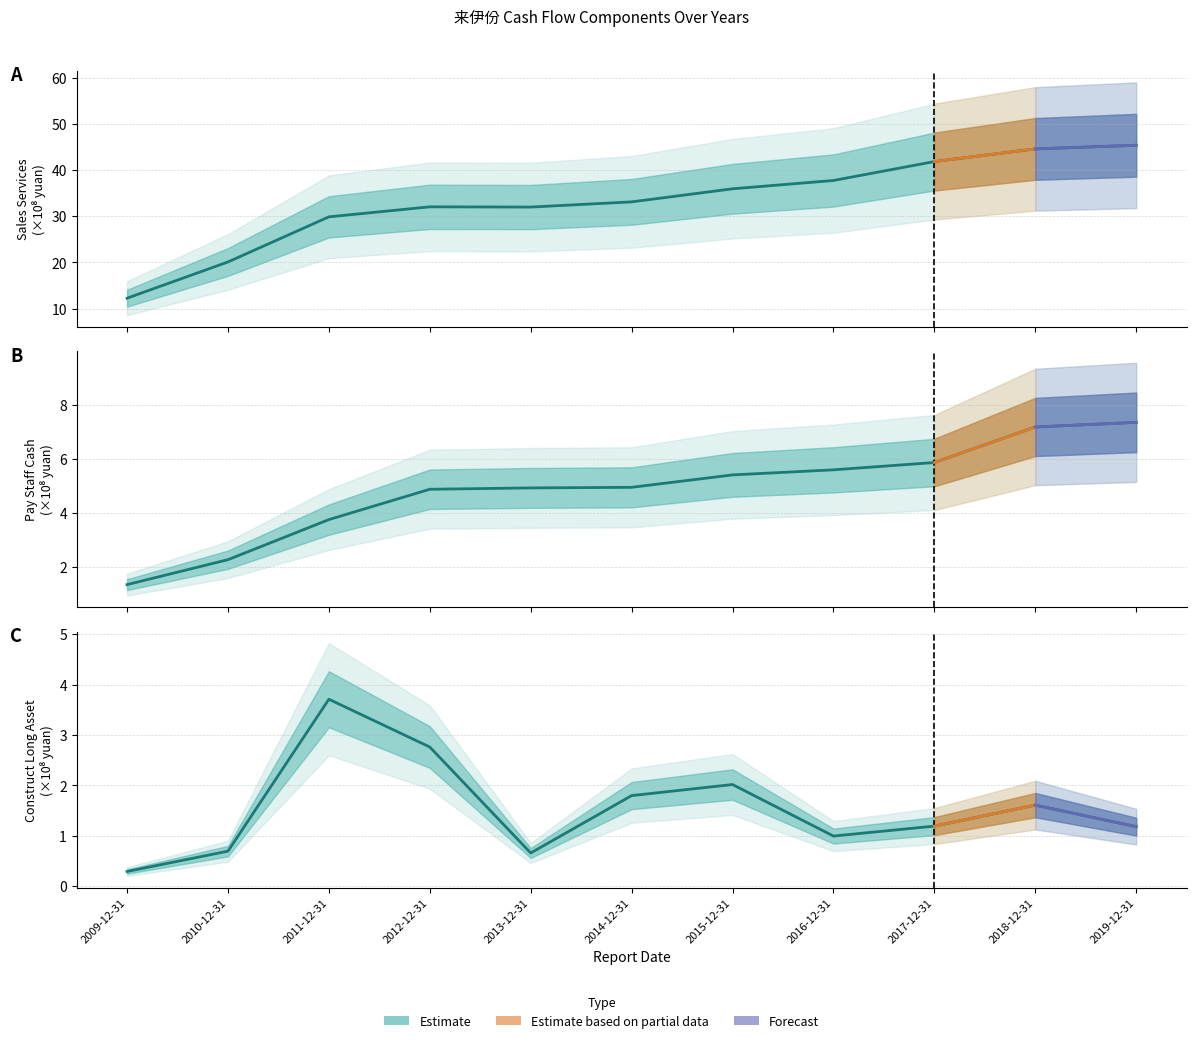

The SALES_SERVICES series shows 11.1 at 2012-12-31. True or false?

False